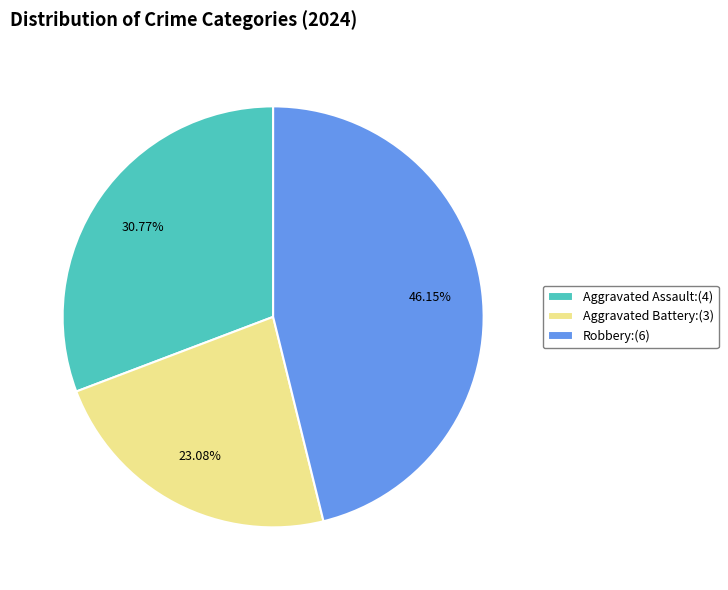

Rank the categories by value from lowest to highest.

Aggravated Battery:(3), Aggravated Assault:(4), Robbery:(6)